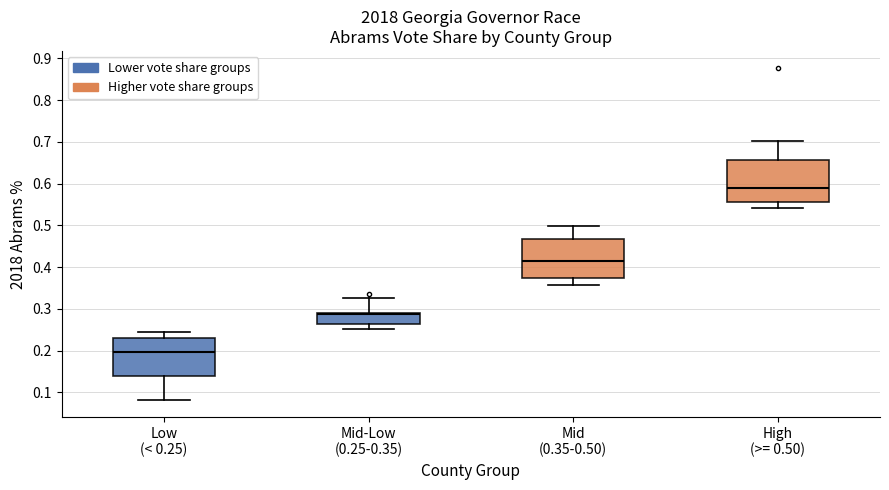

Where does the lower whisker of the box for High (>= 0.50) end on the y-axis? The values are not printed on the chart, so give them approximately, as read against the axis.

0.54